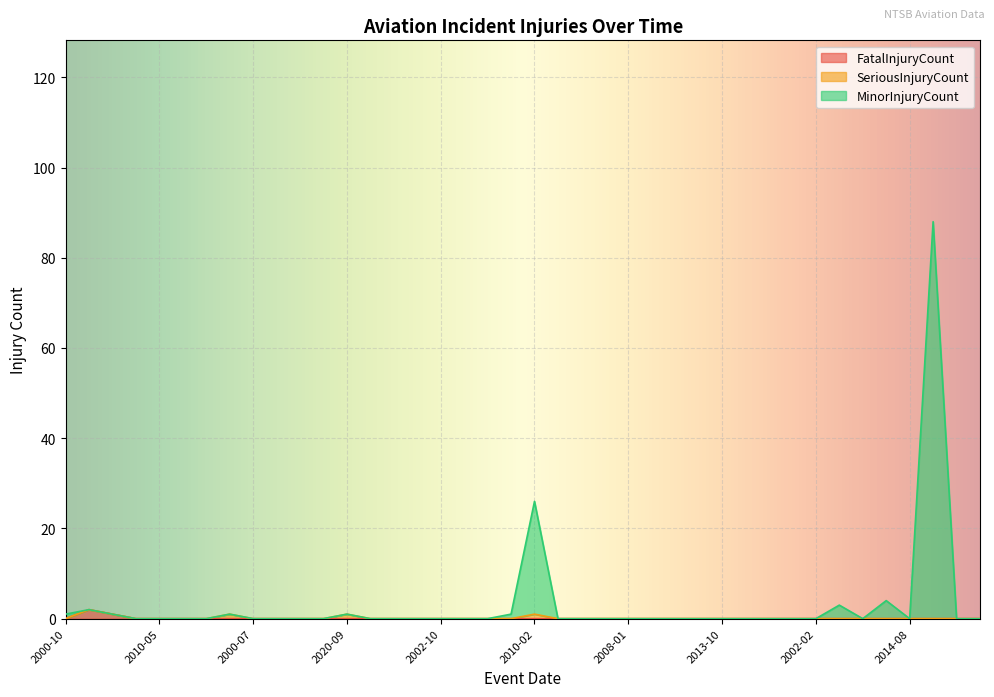

How many lines are shown in the chart?

3